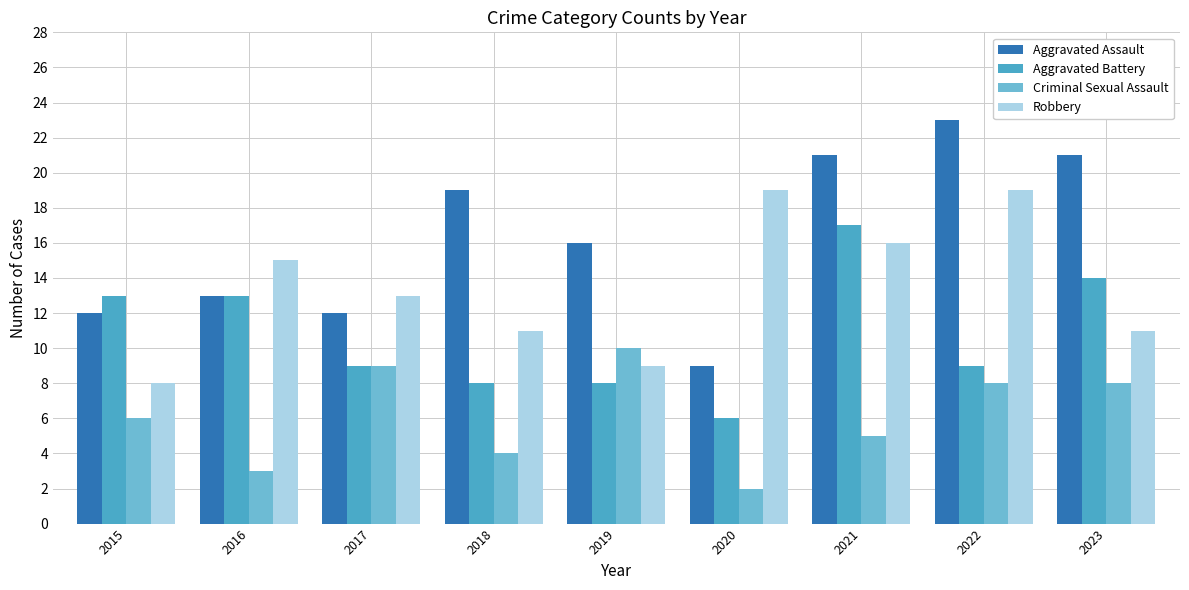

The Aggravated Battery series shows 9 at 2017. True or false?

True